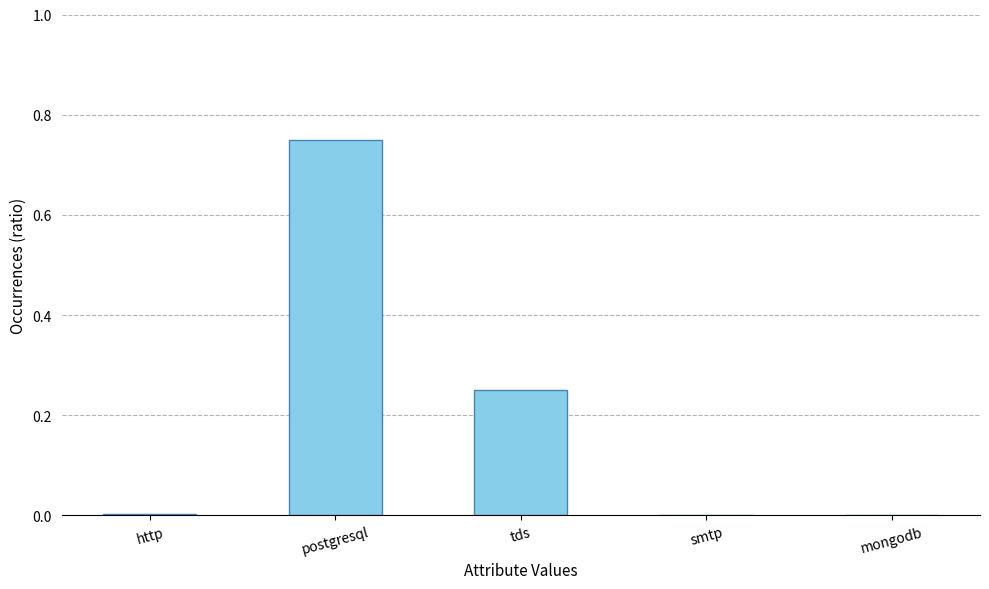

At which category does the chart reach its peak across all series?

postgresql